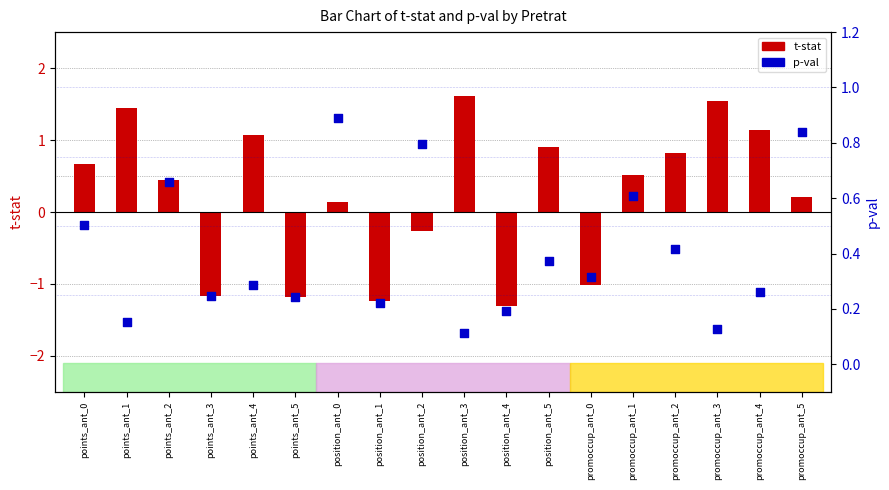

Is the value of t-stat at points_ant_4 greater than the value of p-val at promoccup_ant_4?

Yes